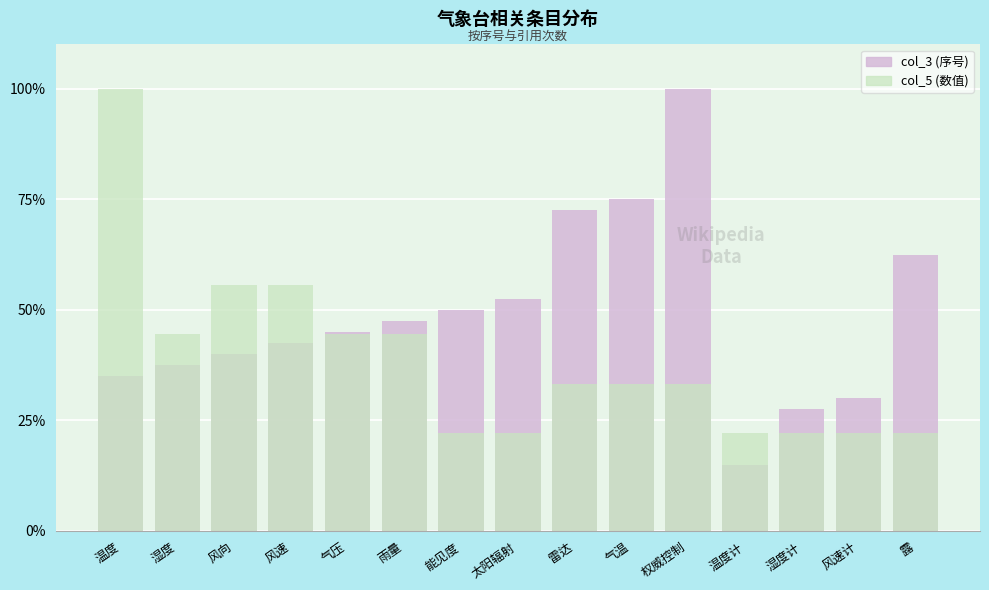

What is the difference between the highest and lowest values at 气压?

0.6